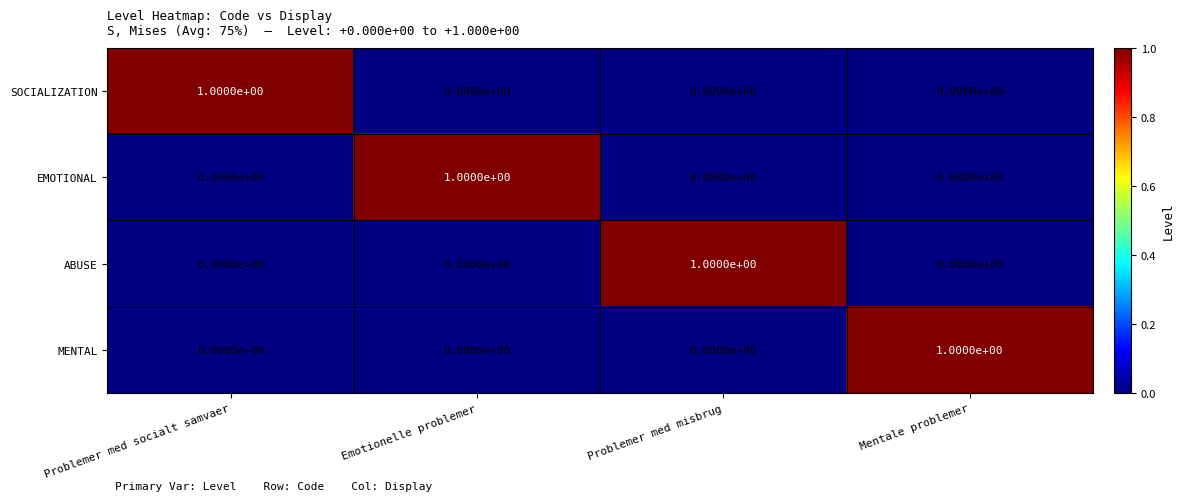

At which label does ABUSE reach its peak?

Problemer med misbrug